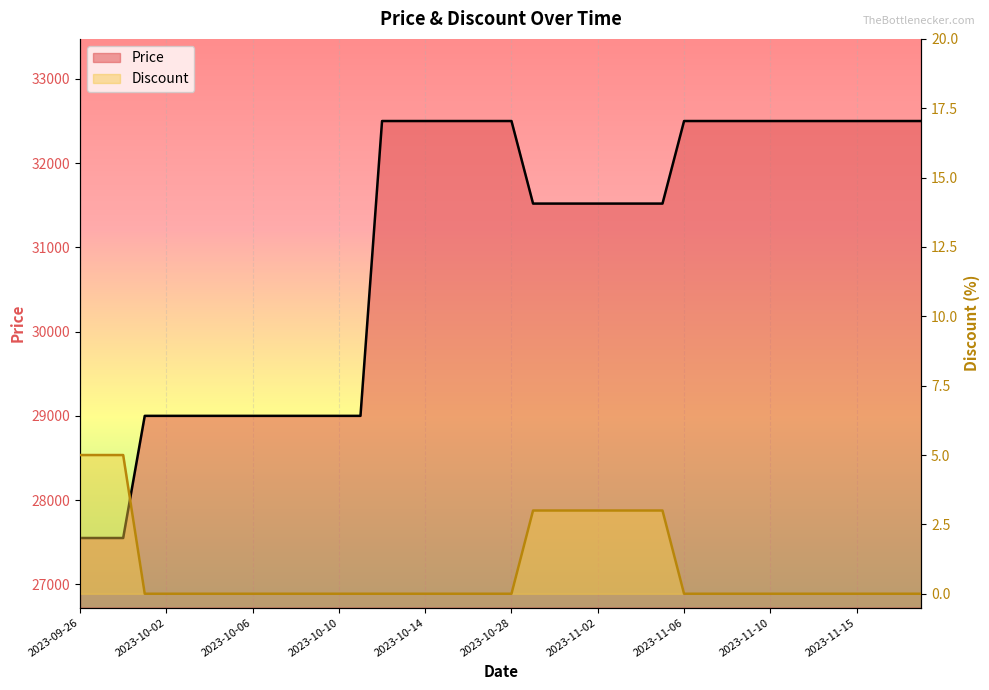

What is the value of the Discount point at the 27th from the left?

3